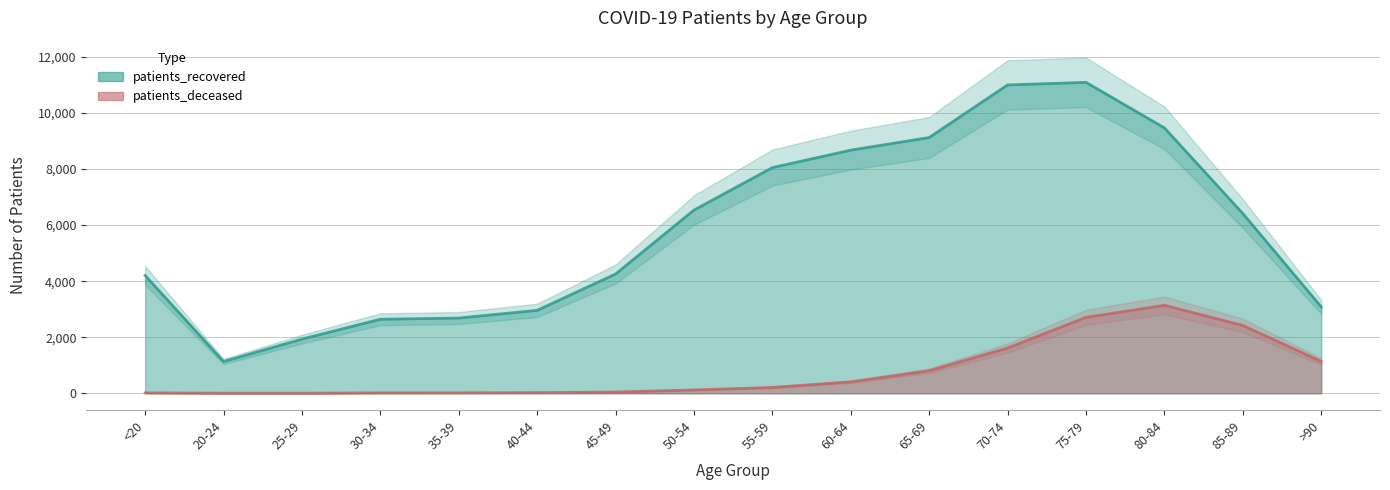

Reading left to right, list all the values displayed in this chart.

patients_recovered: 4201	1134	1934	2641	2684	2959	4255	6535	8050	8673	9123	10999	11091	9467	6412	3083
patients_deceased: 16	4	3	16	17	23	45	120	209	408	805	1616	2709	3138	2420	1137